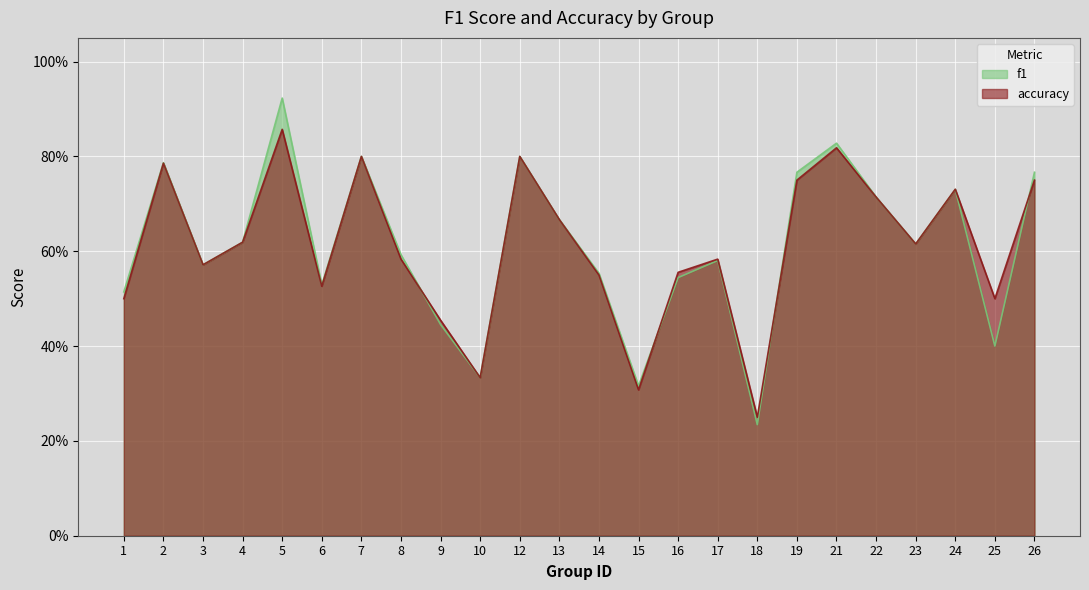

What is the value of the f1 point at the 10th from the left?

0.3